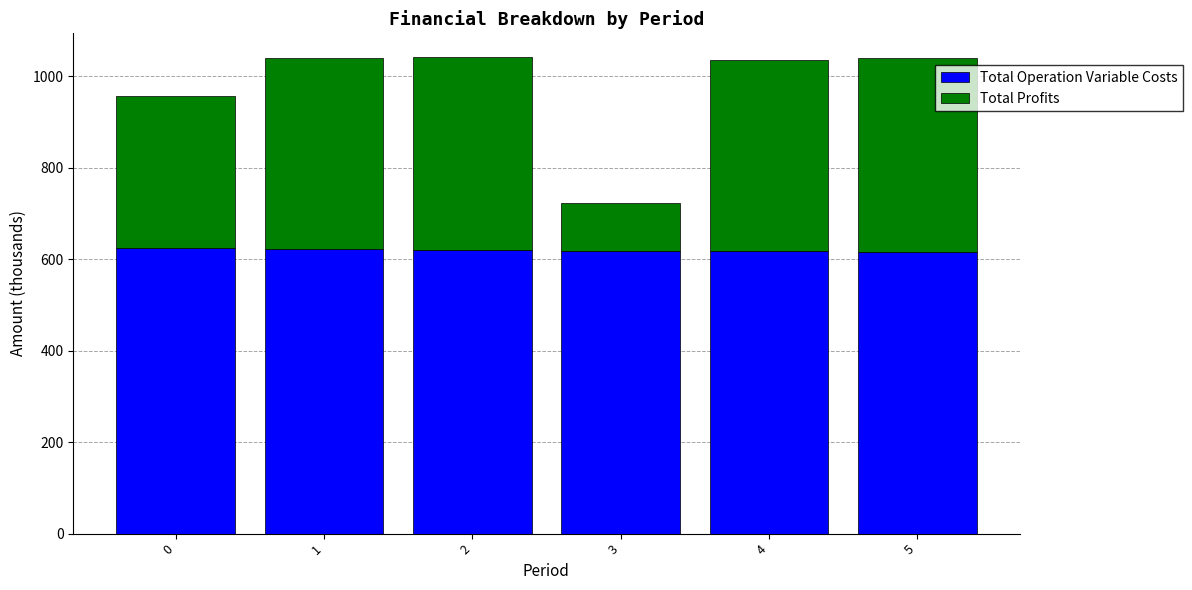

What is the sum of all Total Operation Variable Costs values?

3719.6